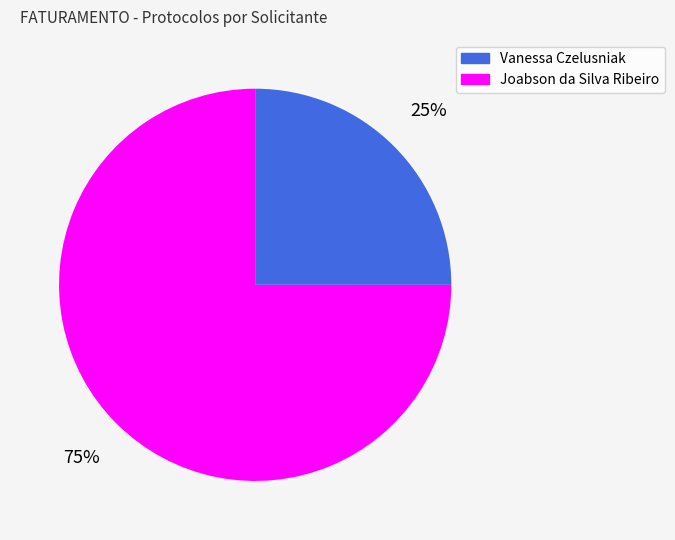

To the nearest percent, what is the average slice percentage?

50%